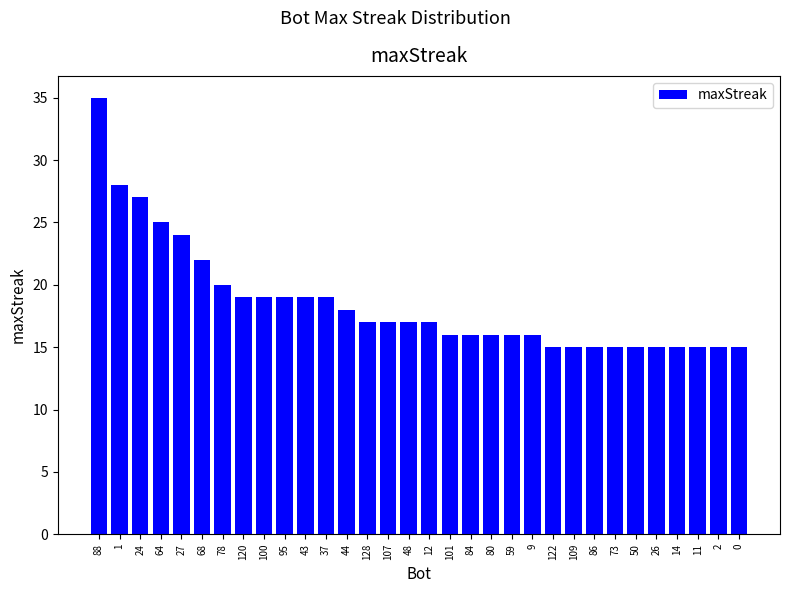

What is the greatest value displayed?

35